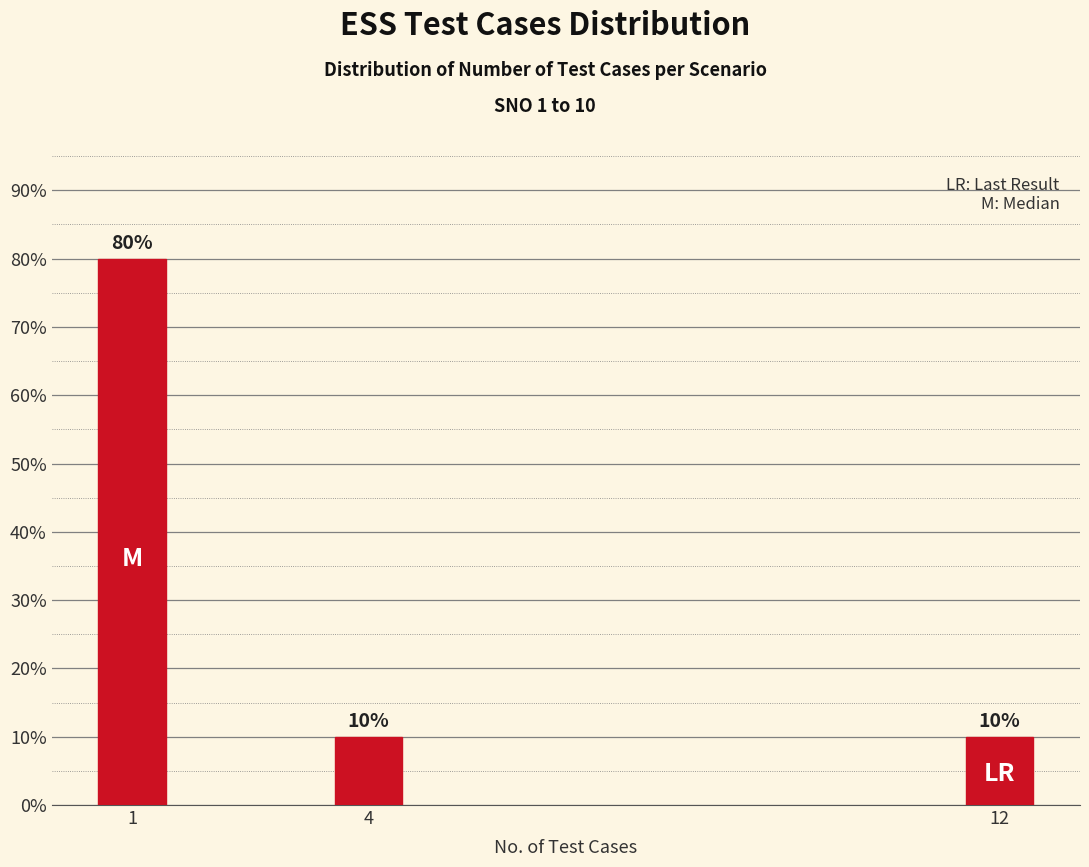

Reading right to left, list all the values displayed in this chart.

10	10	80